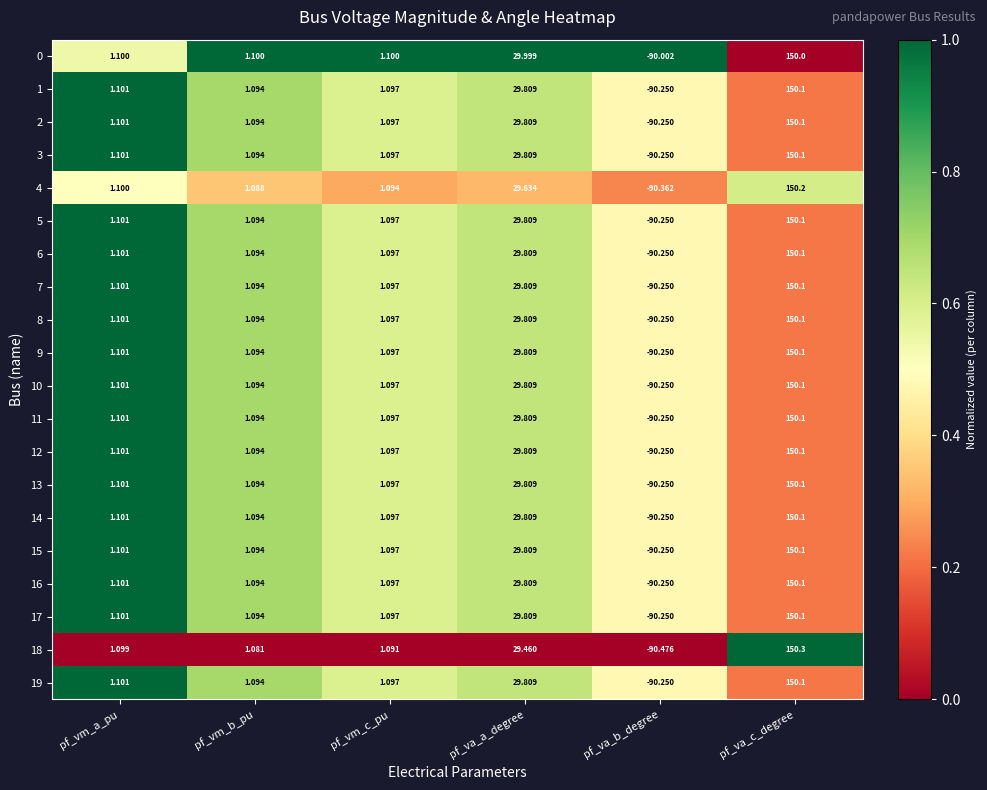

List the labels in order of 17 value, smallest first.

pf_va_b_degree, pf_vm_b_pu, pf_vm_c_pu, pf_vm_a_pu, pf_va_a_degree, pf_va_c_degree